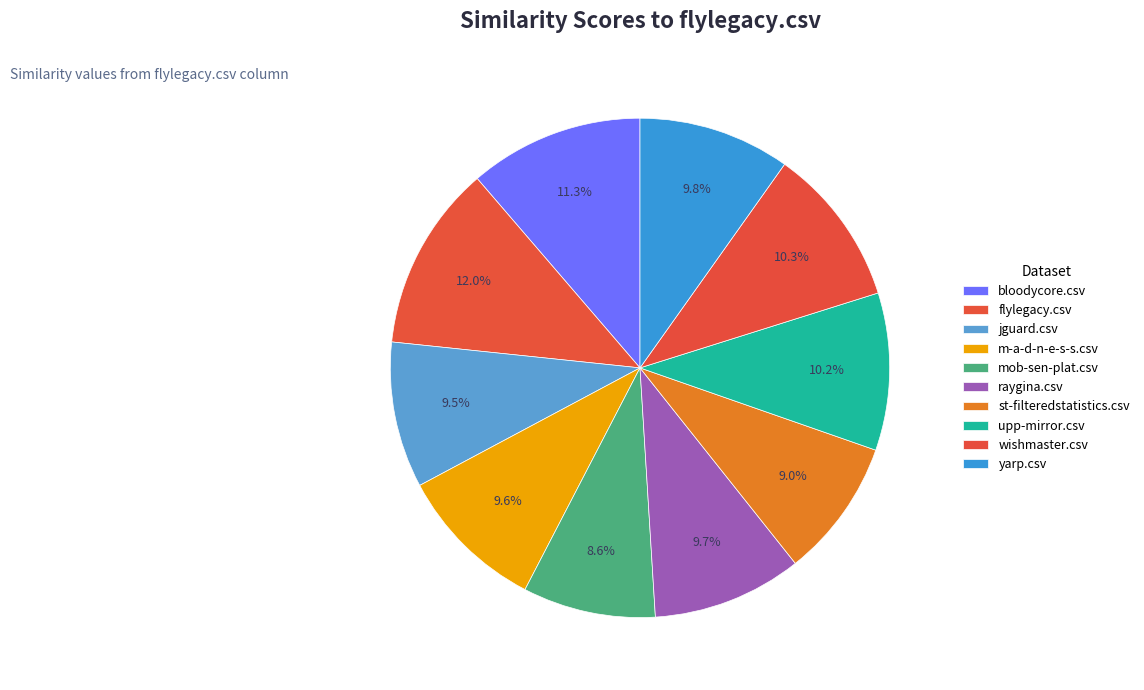

Which slice is the smallest?

mob-sen-plat.csv